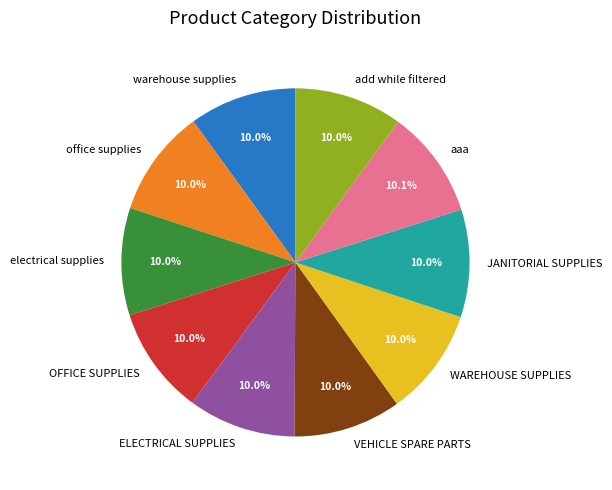

Is it true that ELECTRICAL SUPPLIES is 10% of the pie?

True